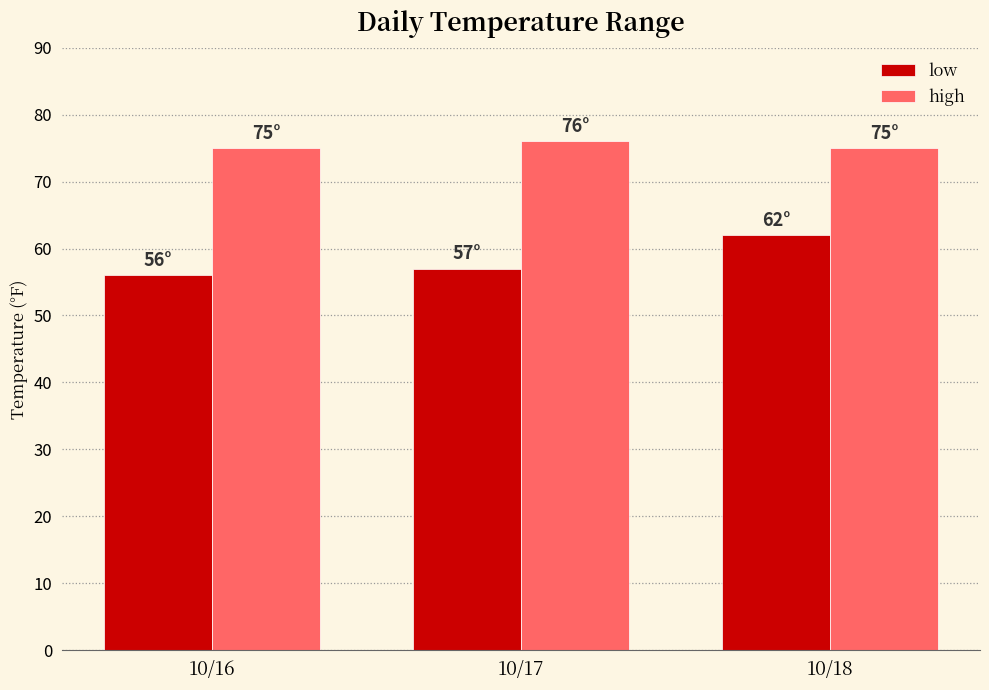

Rank the series by their average value, from lowest to highest.

low, high